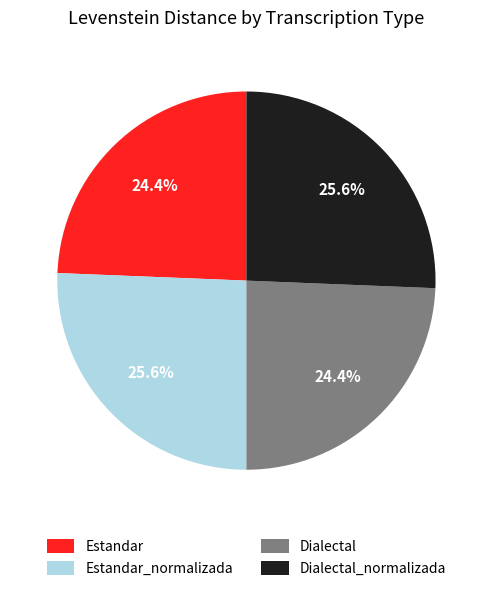

Approximately how many times larger is the value at Dialectal compared to Dialectal_normalizada?

1.0